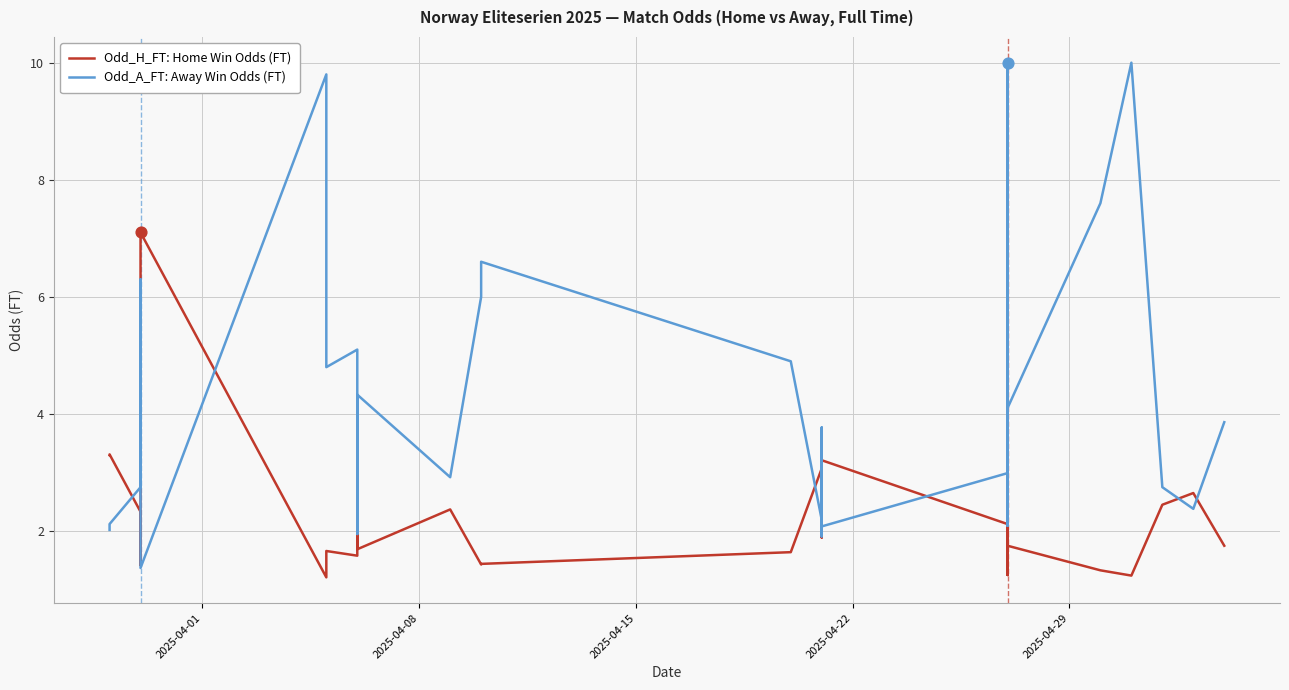

Which series reaches the minimum Y coordinate?

Odd_H_FT: Home Win Odds (FT)